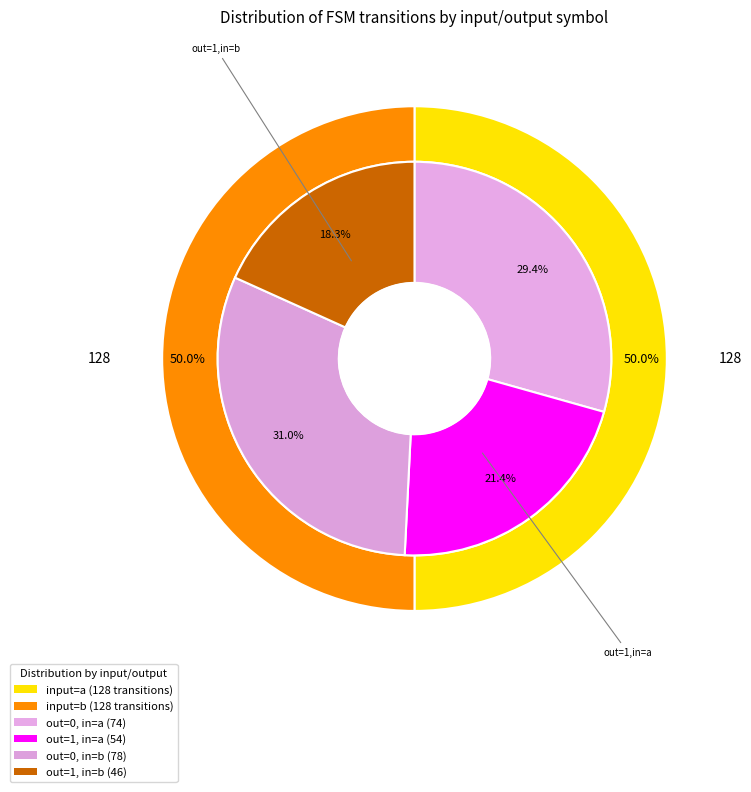

Count the number of slices in the pie.

4